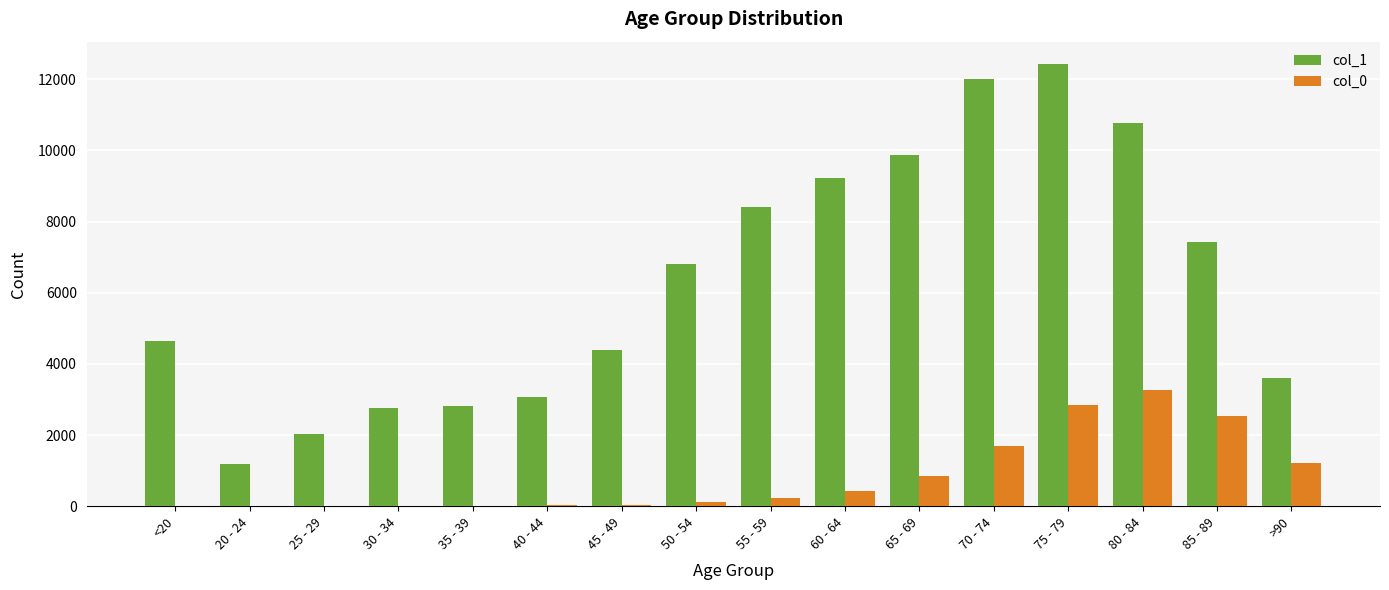

At which category is the sum across all series the highest?

75 - 79